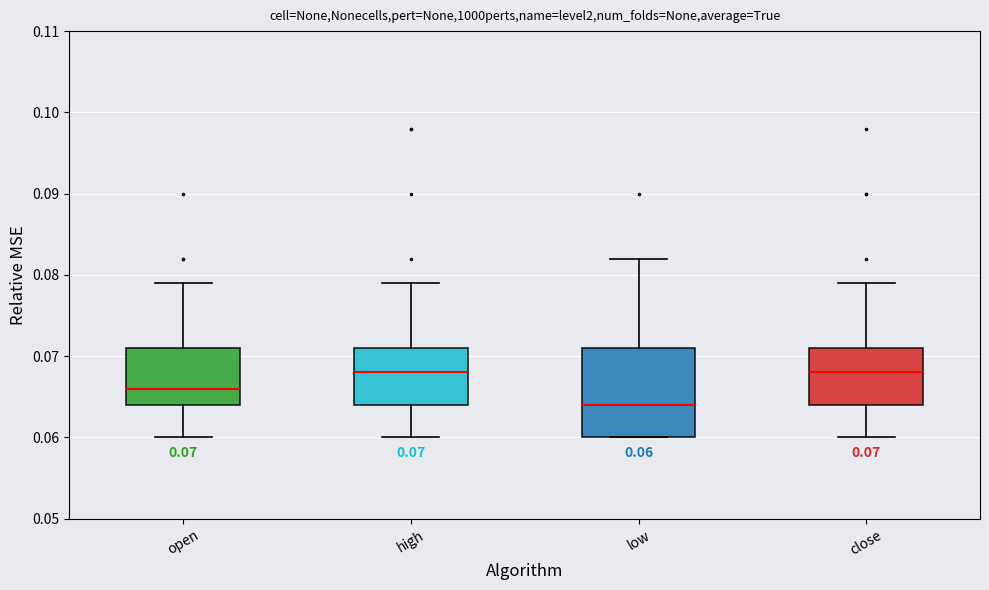

Which box is the tallest, from its lower edge to its upper edge?

low